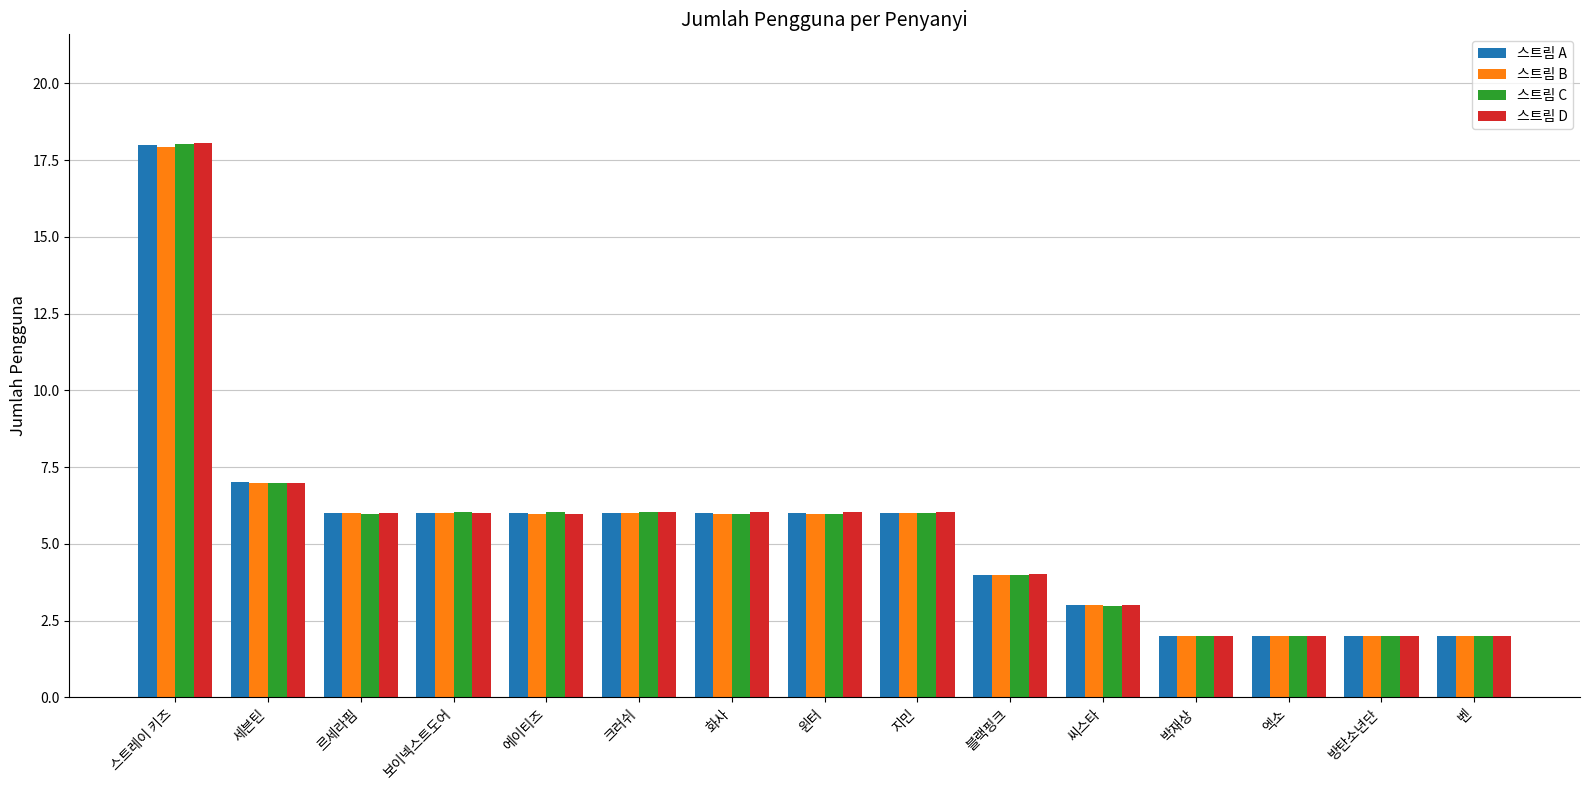

What is the sum of the 스트림 B values at 스트레이 키즈 and 벤?

19.9